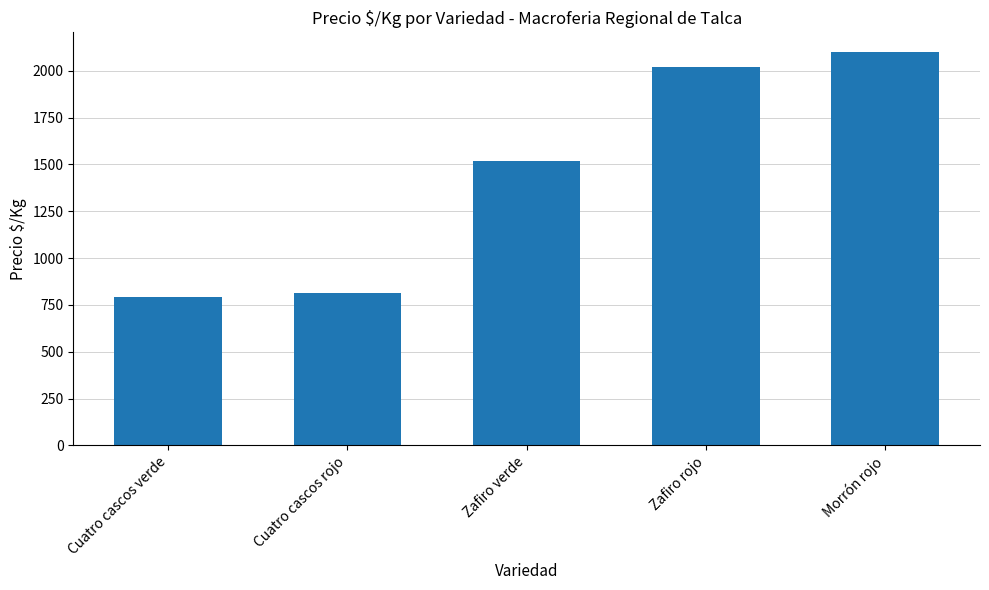

What is the greatest value displayed?

2100